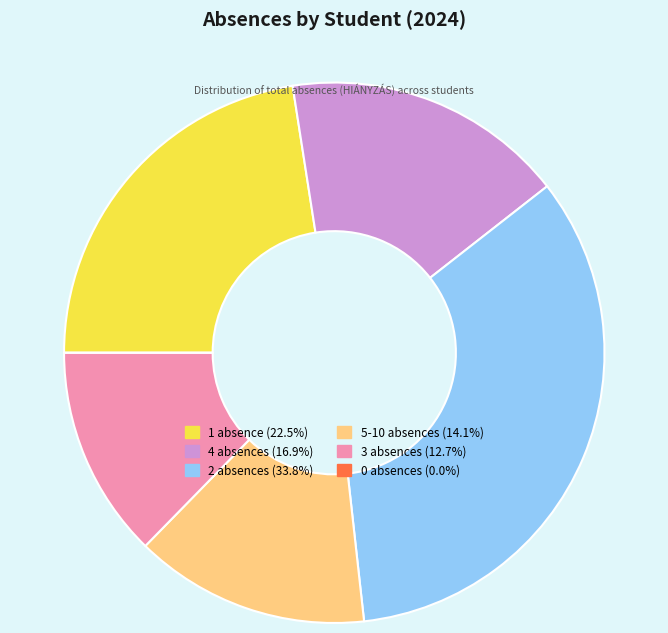

Is there a majority slice in this chart?

No